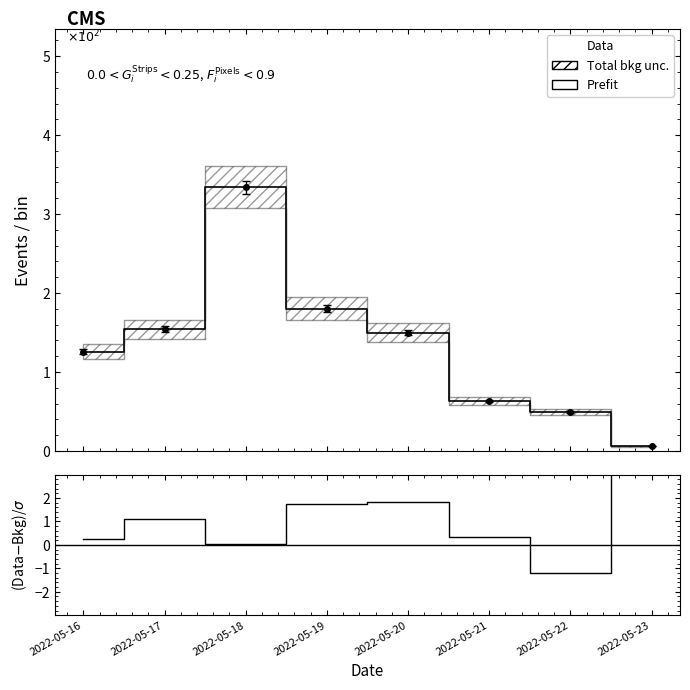

At which label does (Data-Bkg)/σ first exceed 1?

2022-05-17